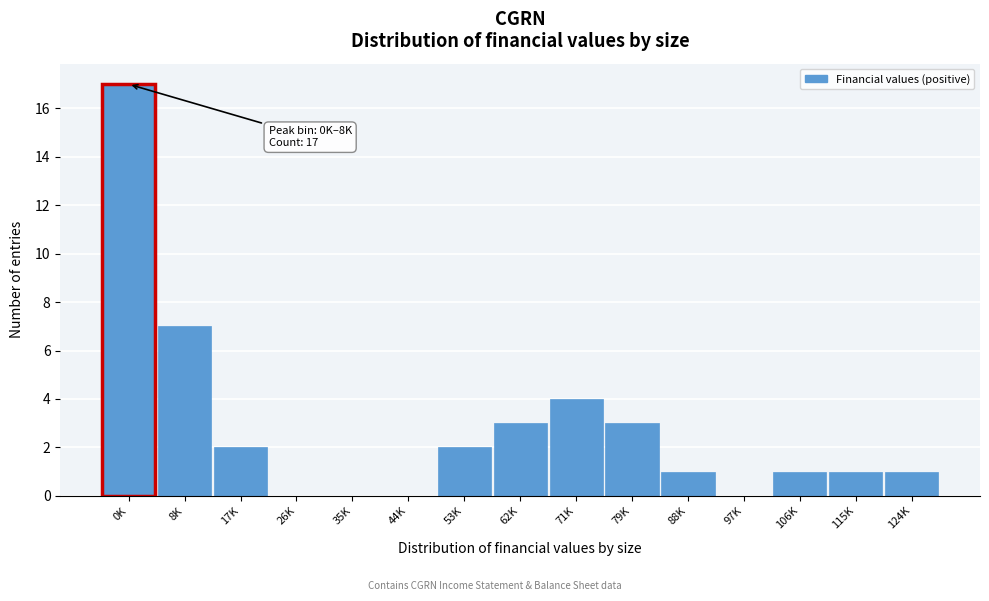

Reading left to right, list all the values displayed in this chart.

0K=17	8K=7	17K=2	26K=0	35K=0	44K=0	53K=2	62K=3	71K=4	79K=3	88K=1	97K=0	106K=1	115K=1	124K=1